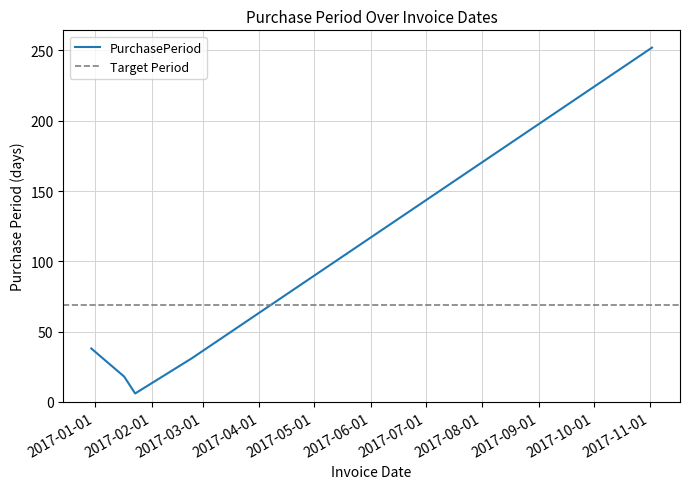

Which label corresponds to the largest value in the chart?

2017-11-02